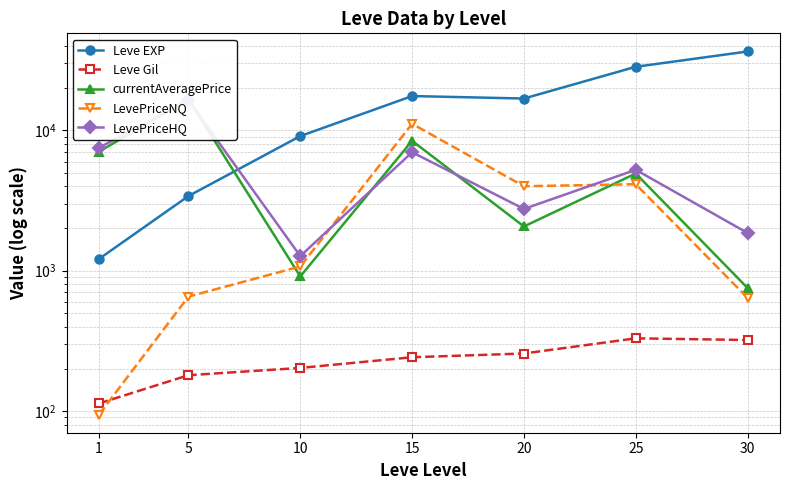

Does the chart display data point markers on the line(s)?

Yes